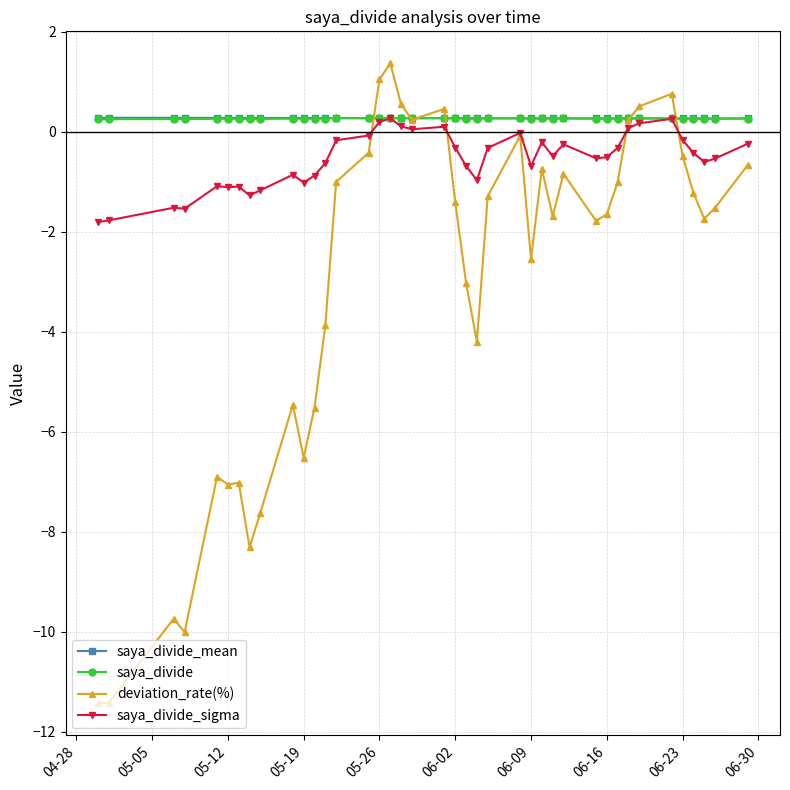

Which series has the largest range (max minus min)?

deviation_rate(%)